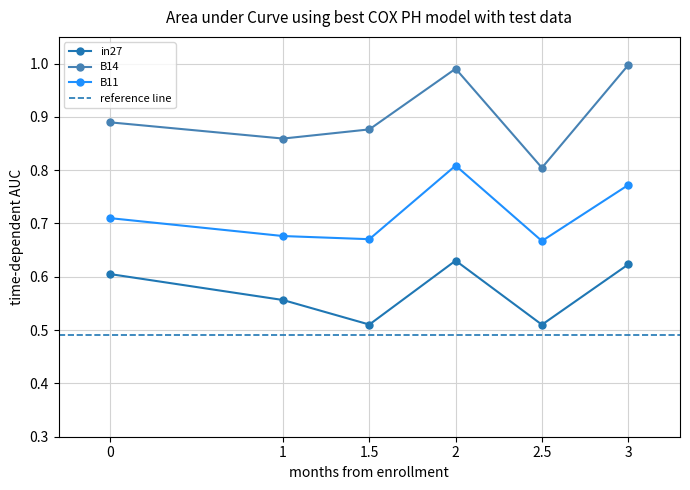

Does the chart display data point markers on the line(s)?

Yes